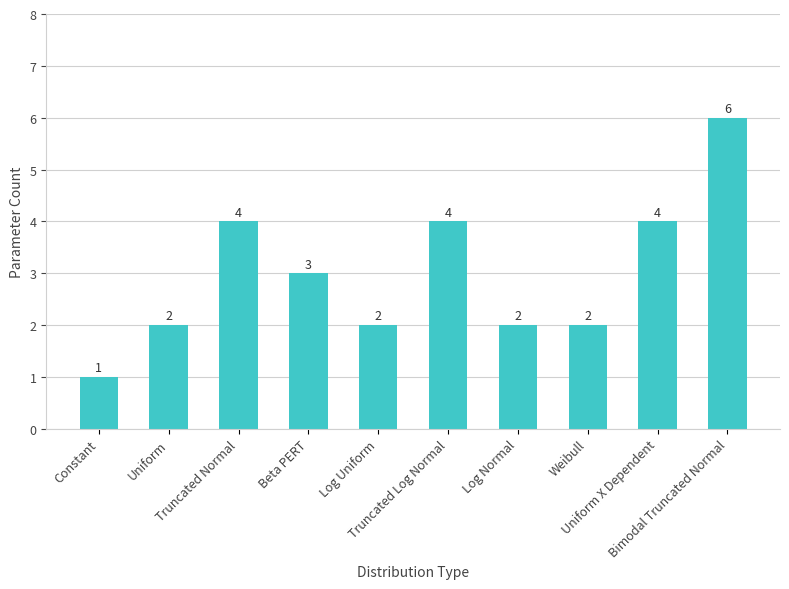

Which category has the lowest value across all series?

Constant